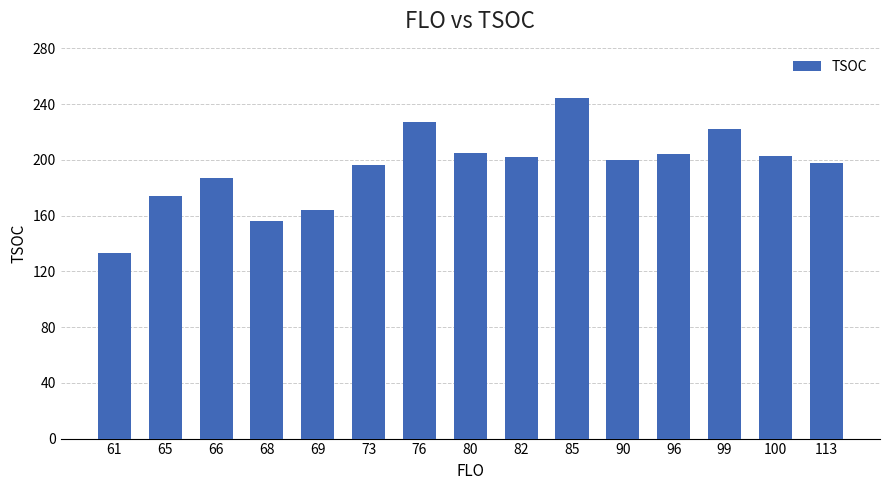

Which label corresponds to the smallest value in the chart?

61